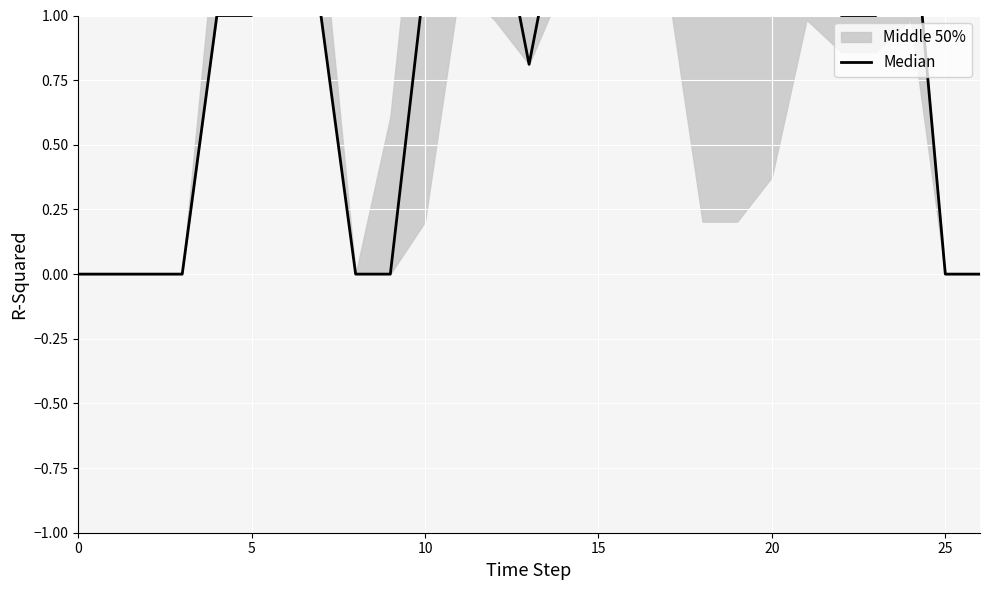

How many interior local valleys (lower than both neighbors) does the data have?

1